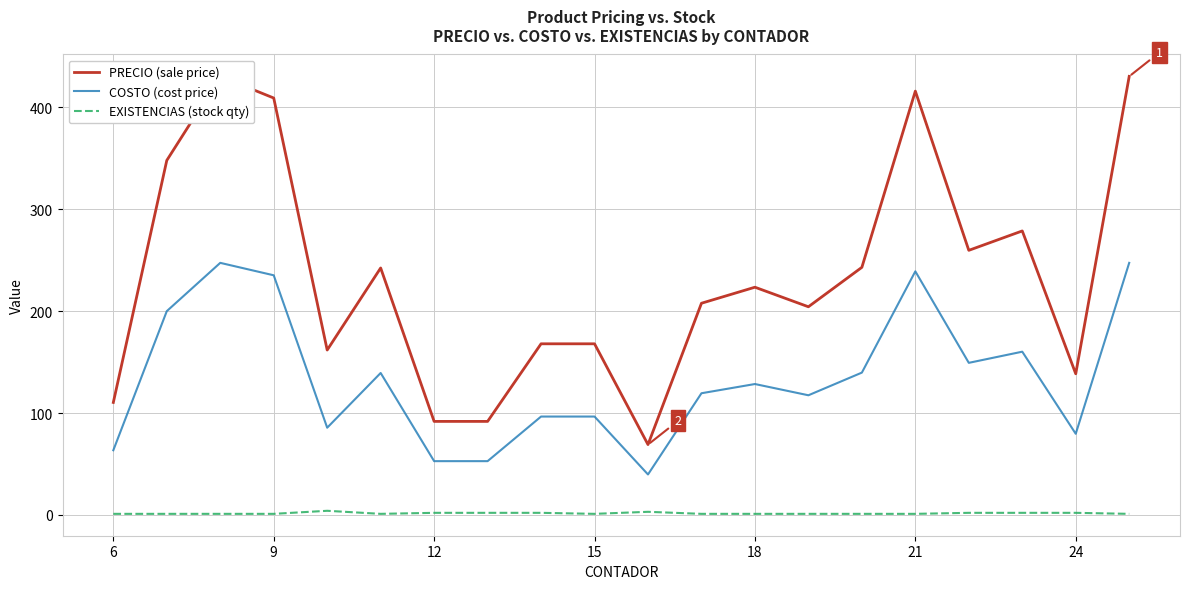

Which series has the widest spread of values?

PRECIO (sale price)